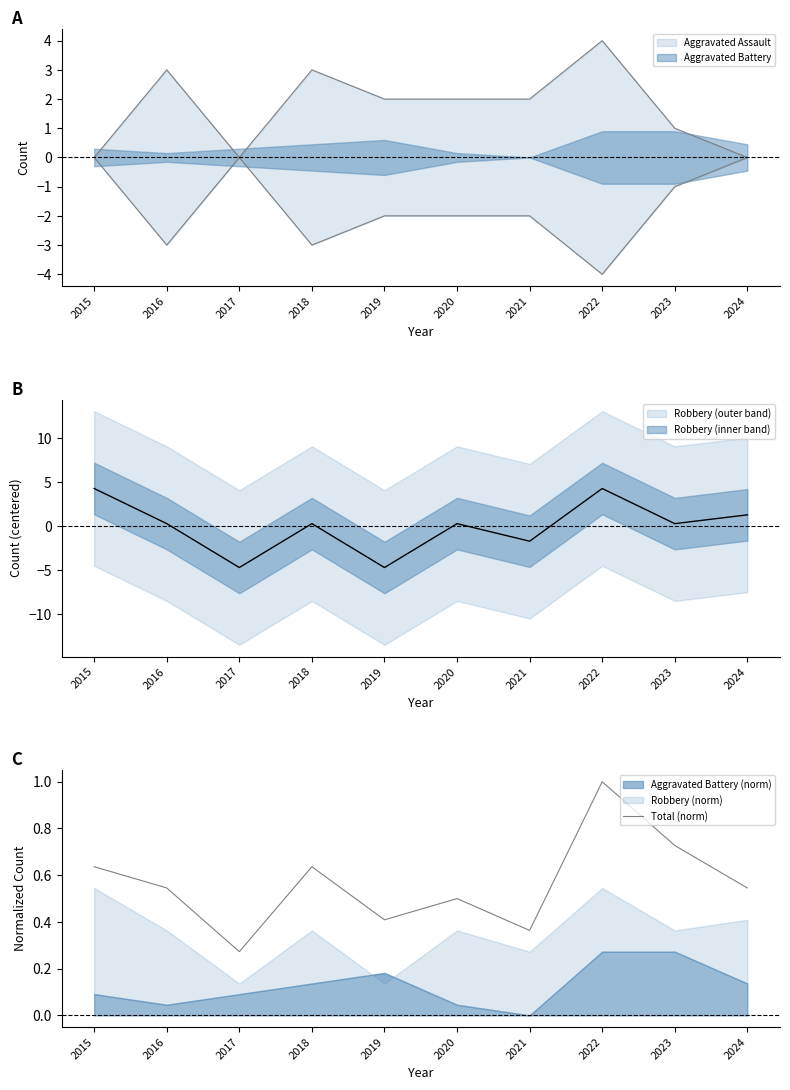

How many interior local valleys (lower than both neighbors) does the data have?

3